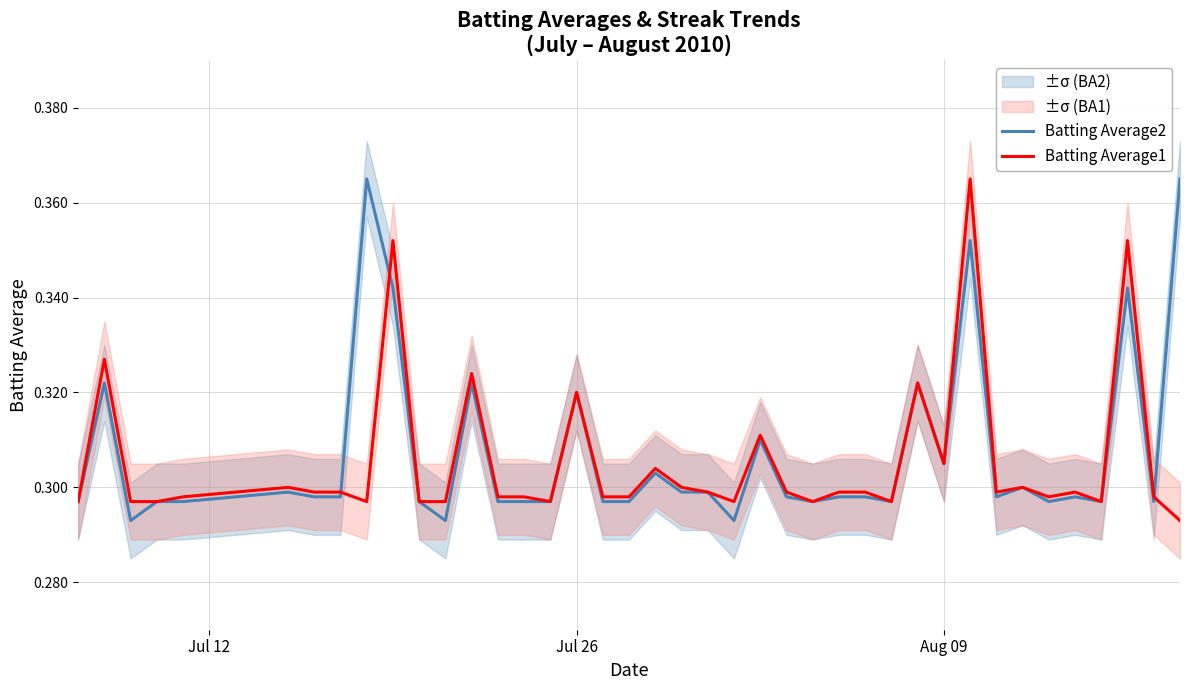

What is the minimum value shown in the chart?

0.3